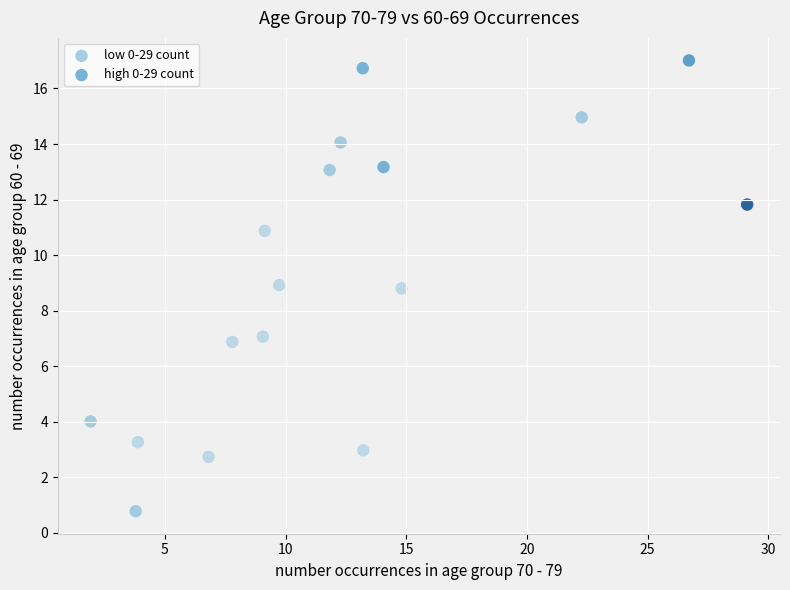

Which series has the largest Y range (max minus min)?

low 0-29 count